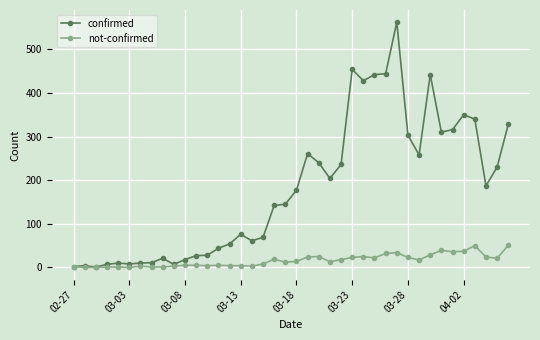

What is the difference between the second highest and minimum values in the confirmed series?

453